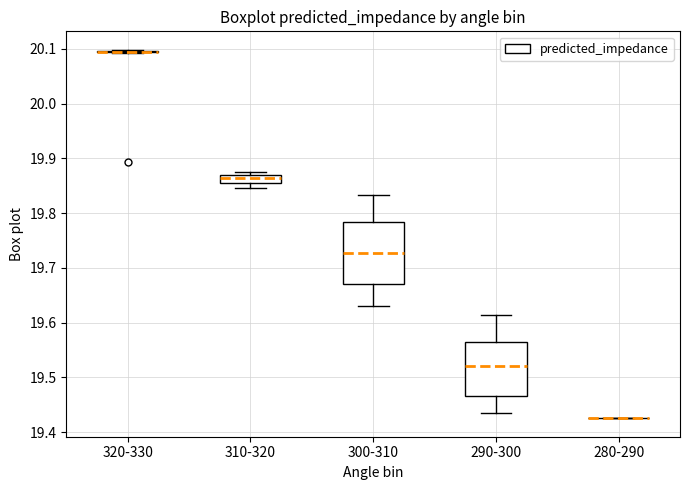

Where does the lower whisker of the box for 300-310 end on the y-axis? The values are not printed on the chart, so give them approximately, as read against the axis.

19.63